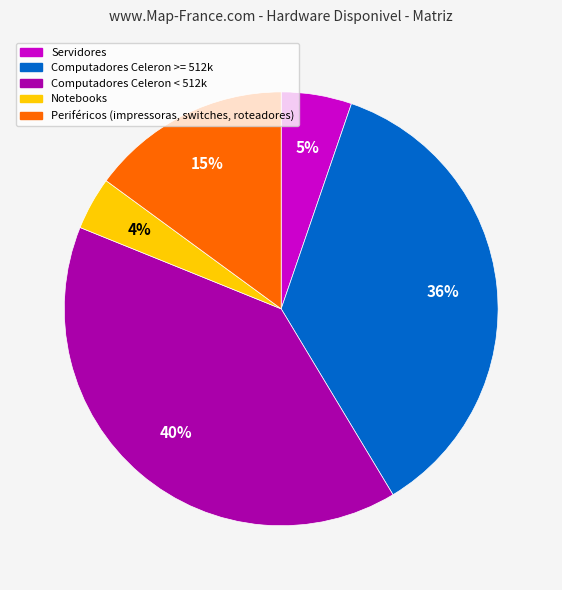

Is there any slice that represents more than half of the pie?

No